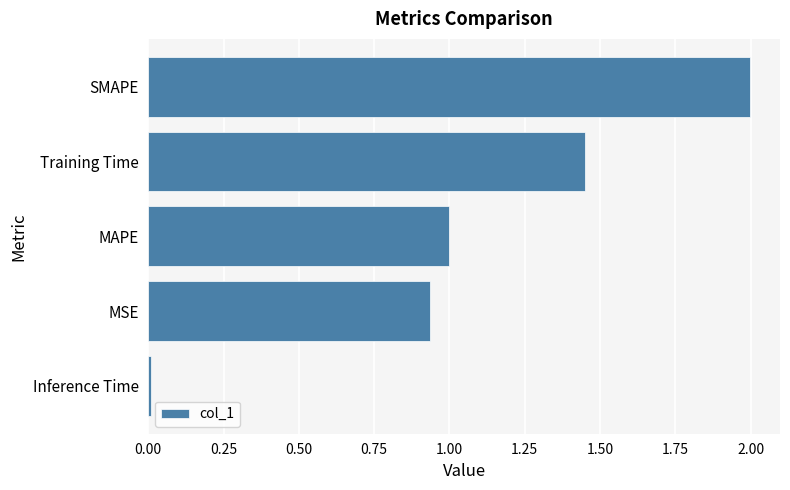

The value at MAPE is 1.4. True or false?

False